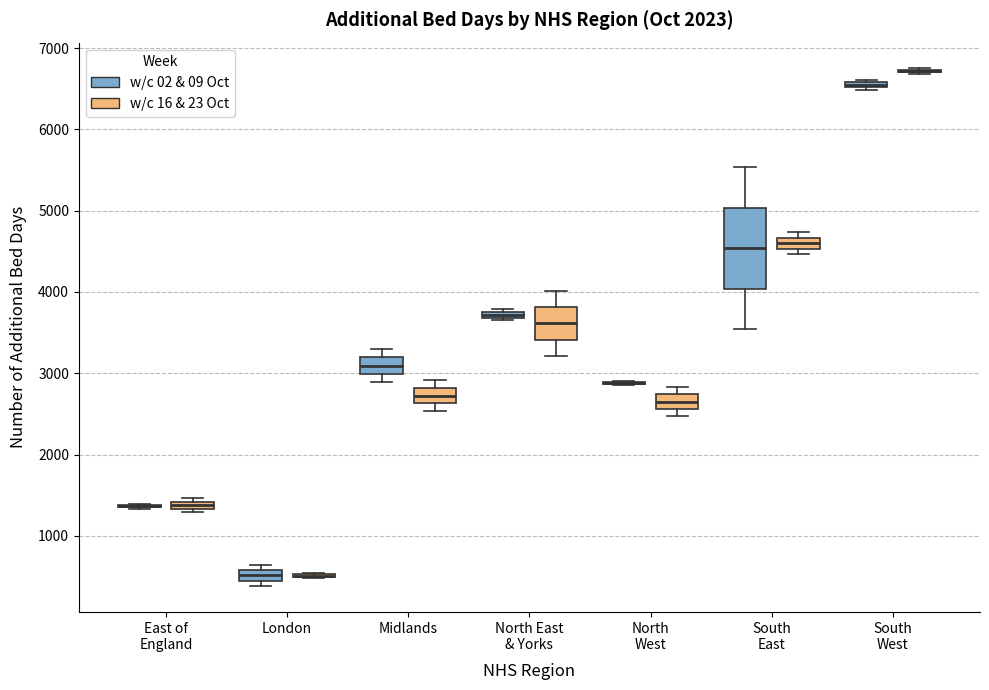

Where is the upper edge of the box for East of England (w/c 16 & 23 Oct) on the y-axis? The values are not printed on the chart, so give them approximately, as read against the axis.

1400